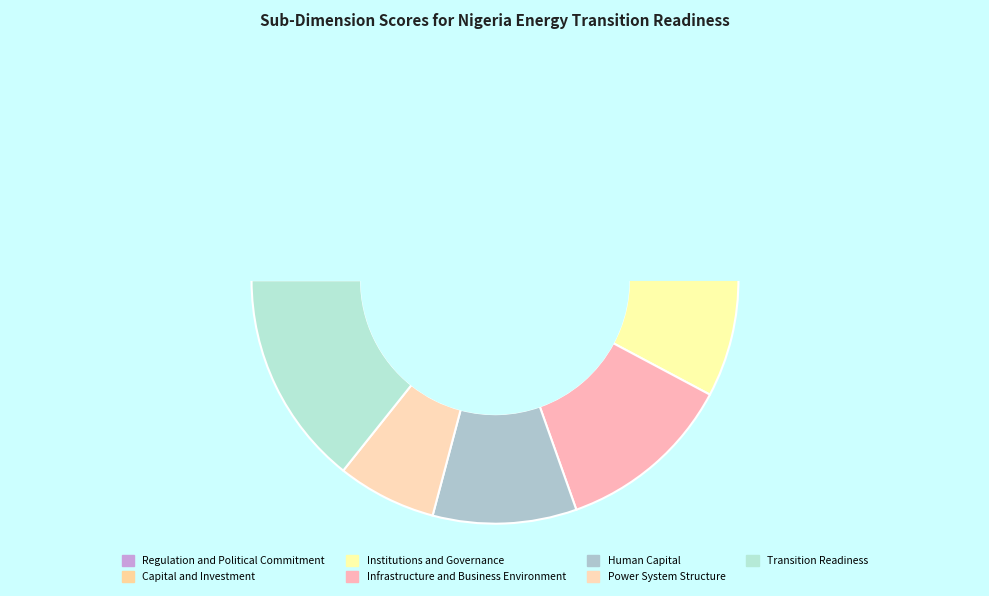

Does Capital and Investment account for over 50% of the chart?

No